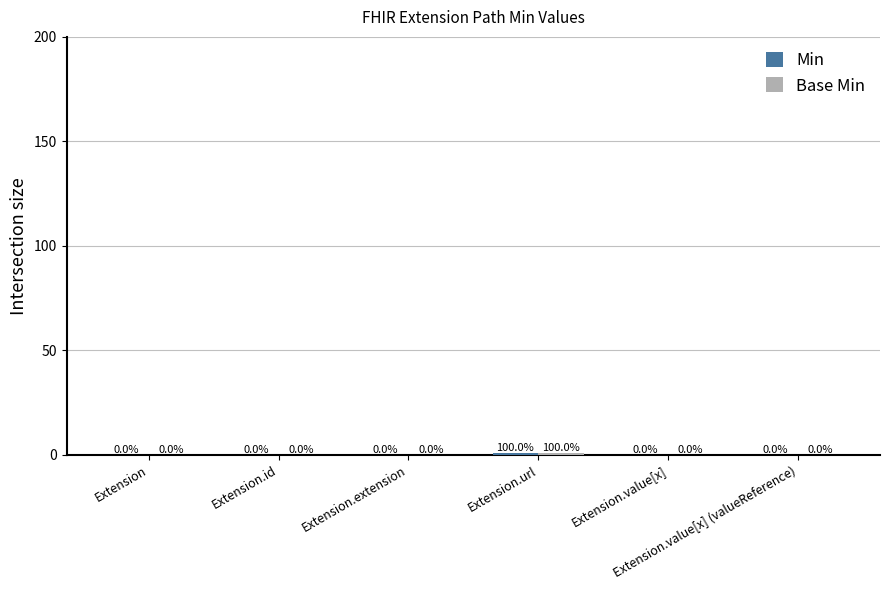

Are the bars grouped side by side (vs. stacked)?

Yes